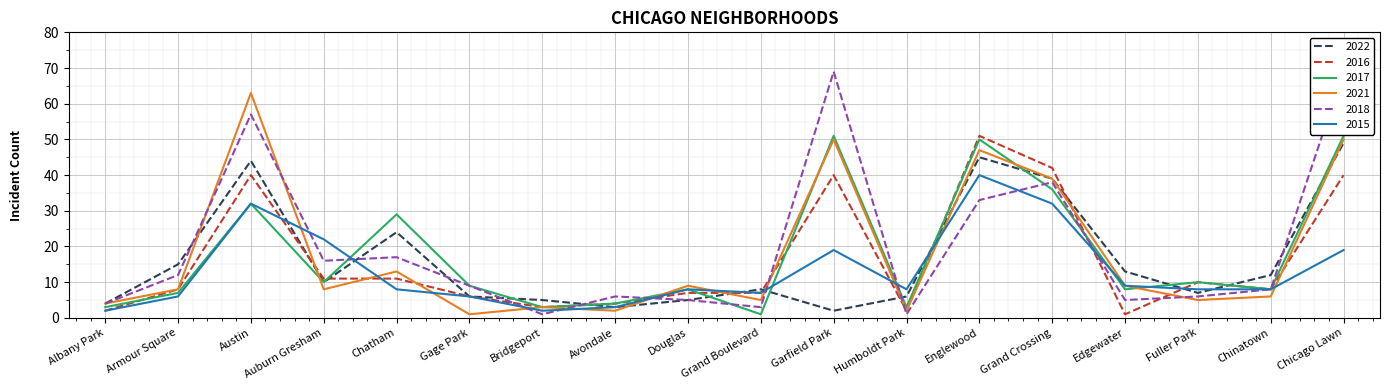

Which series has the largest total across all categories?

2018